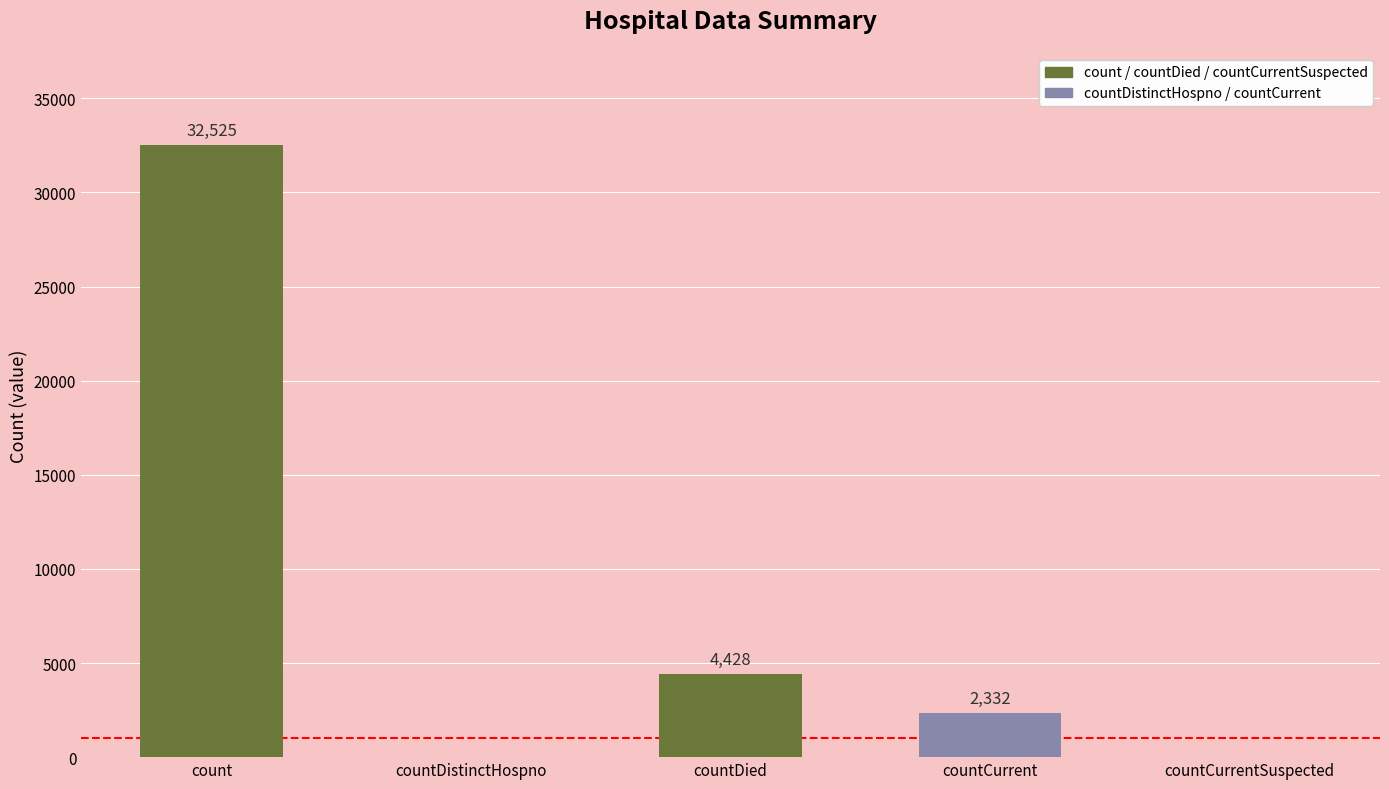

Which label corresponds to the largest value in the chart?

count